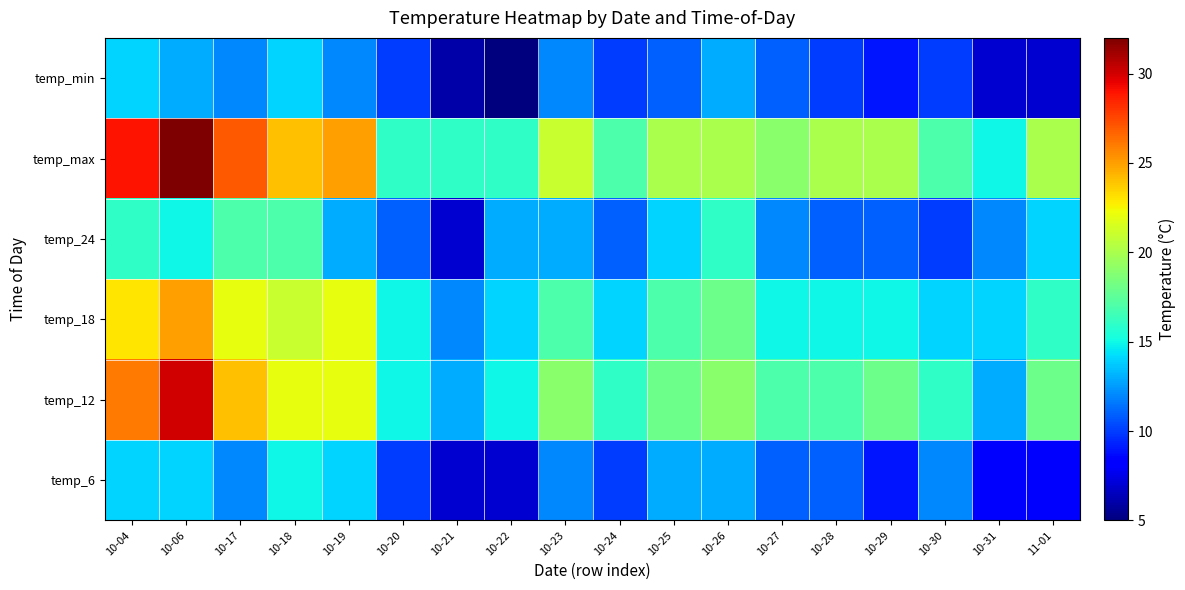

What is the total value across all series at 10-26?

99